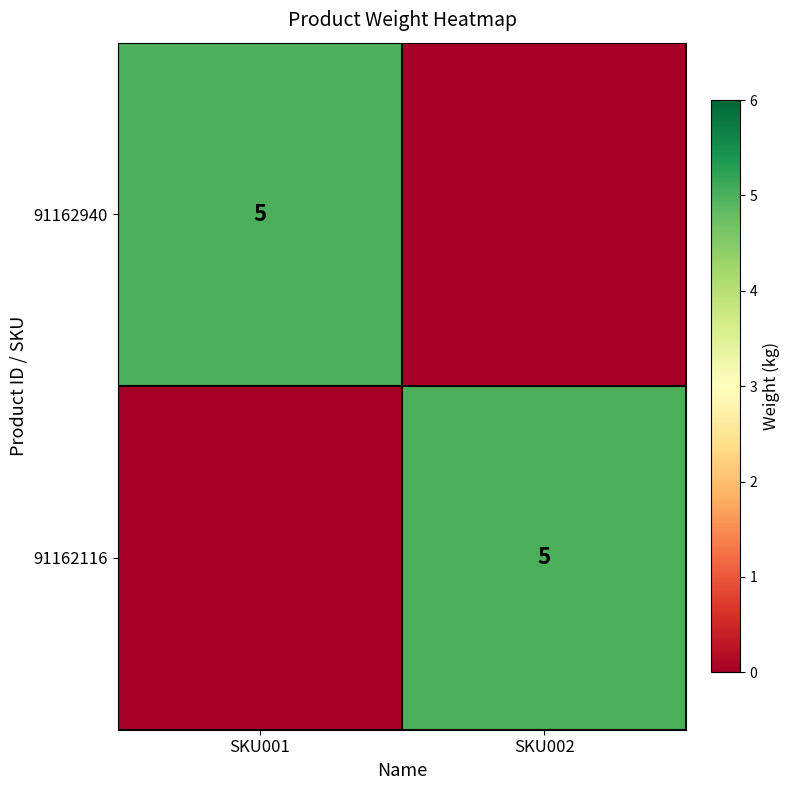

The 91162940 series shows 5 at SKU001. True or false?

True